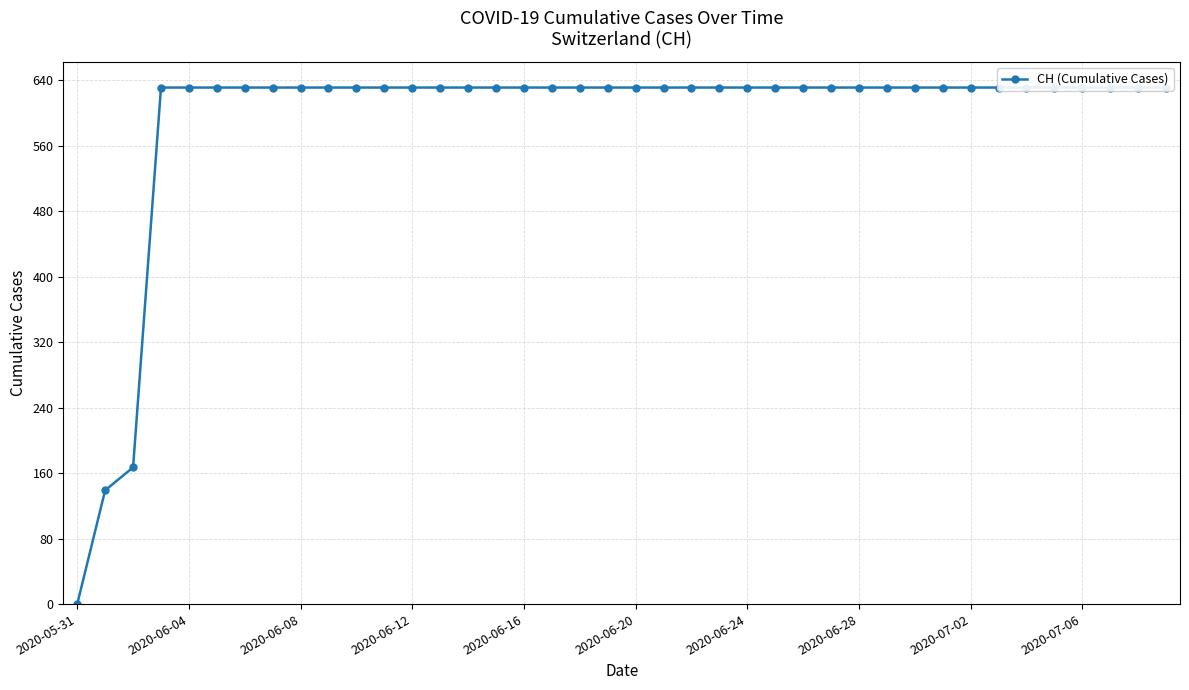

How many series are shown in this chart?

1